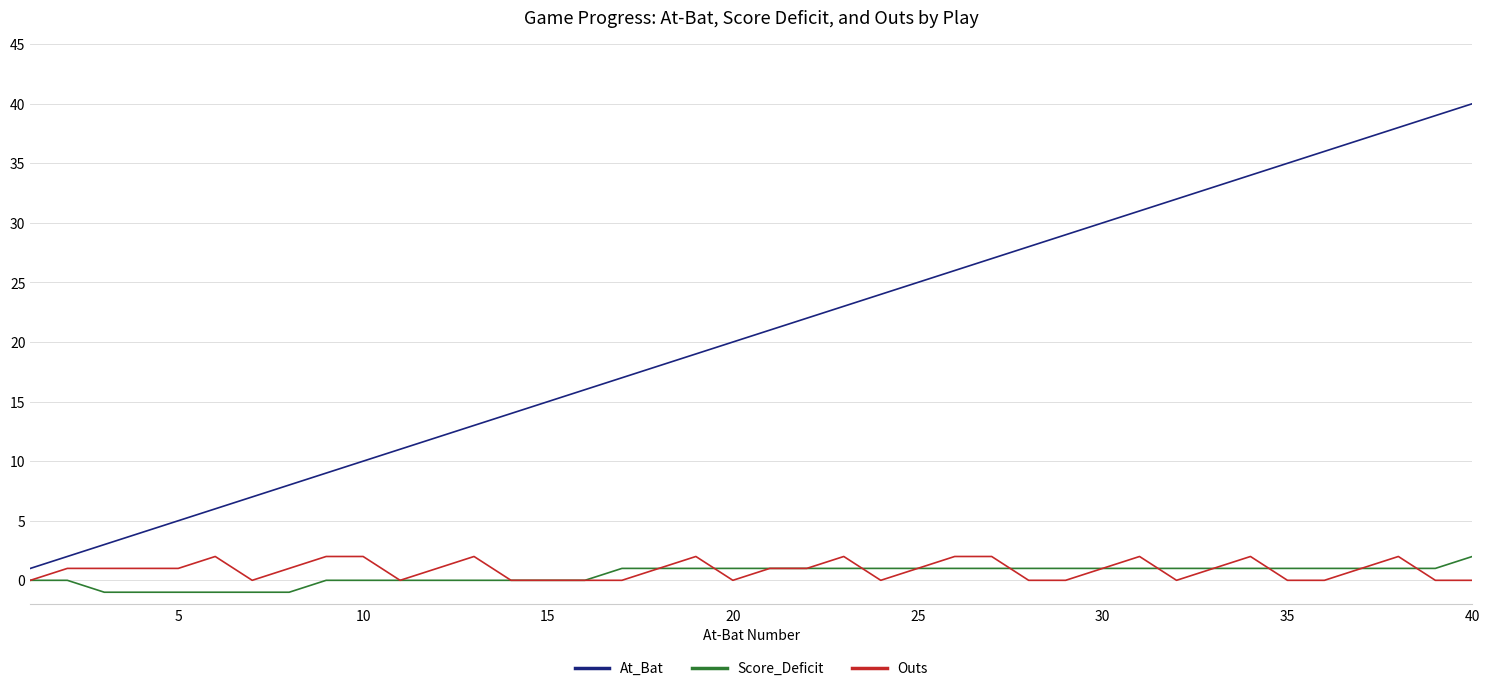

True or false: At_Bat and Score_Deficit cross at least once.

False